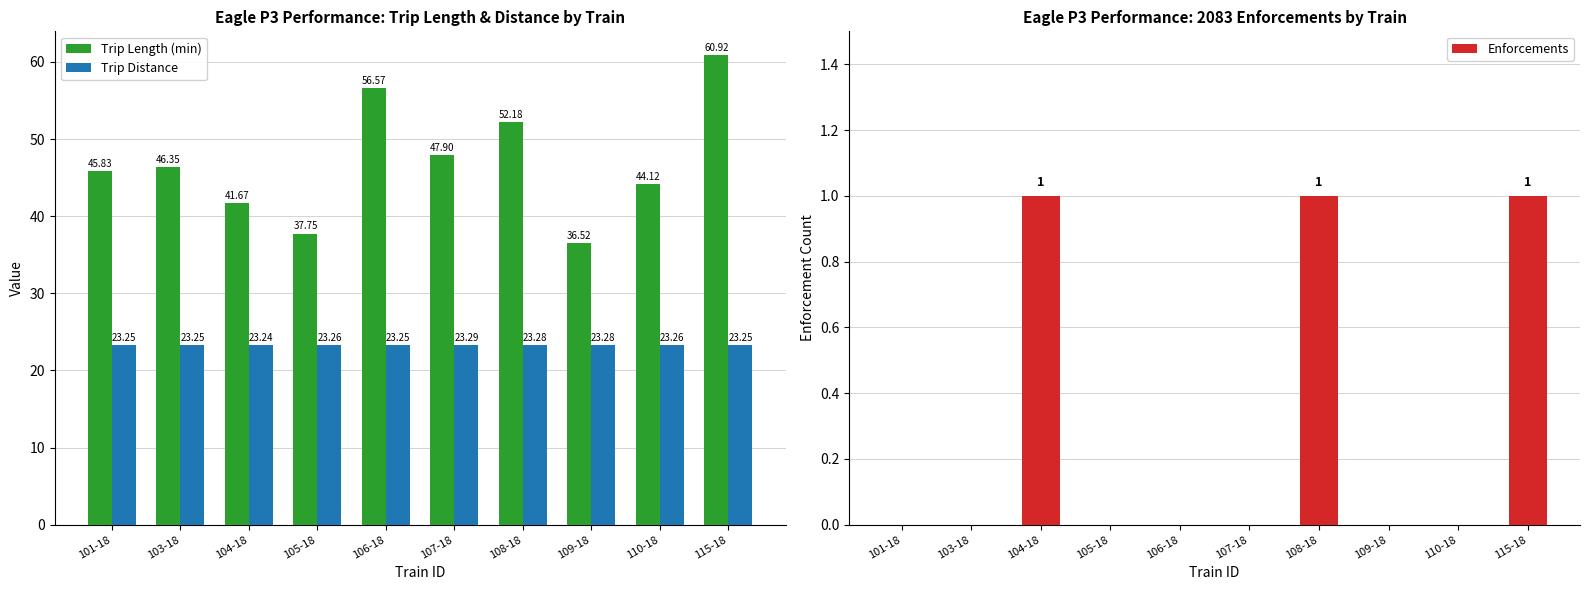

List the labels in order of Trip Length (min) value, largest first.

115-18, 106-18, 108-18, 107-18, 103-18, 101-18, 110-18, 104-18, 105-18, 109-18